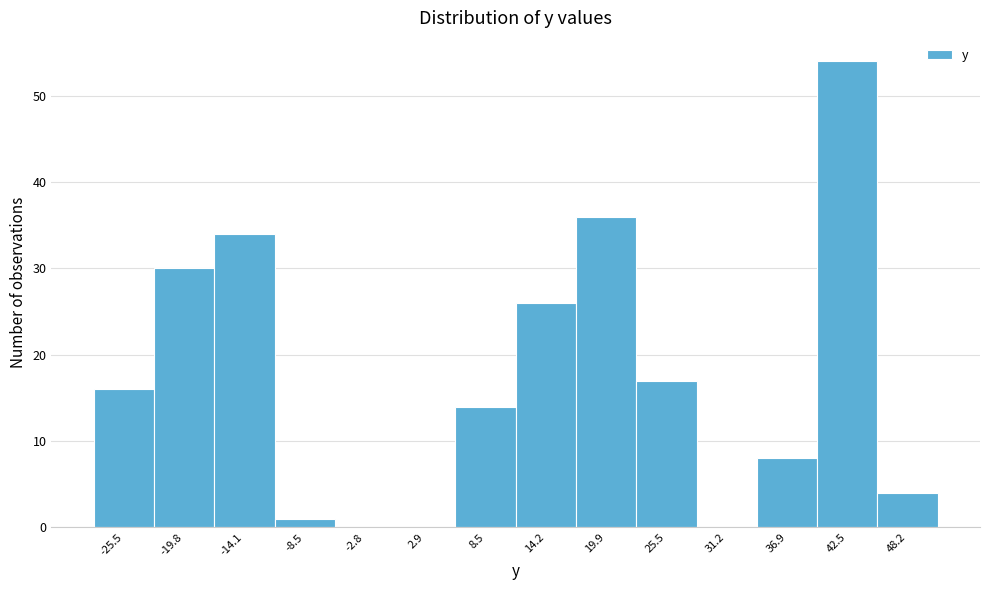

Which range on the x-axis has the tallest bar?

40 to 45